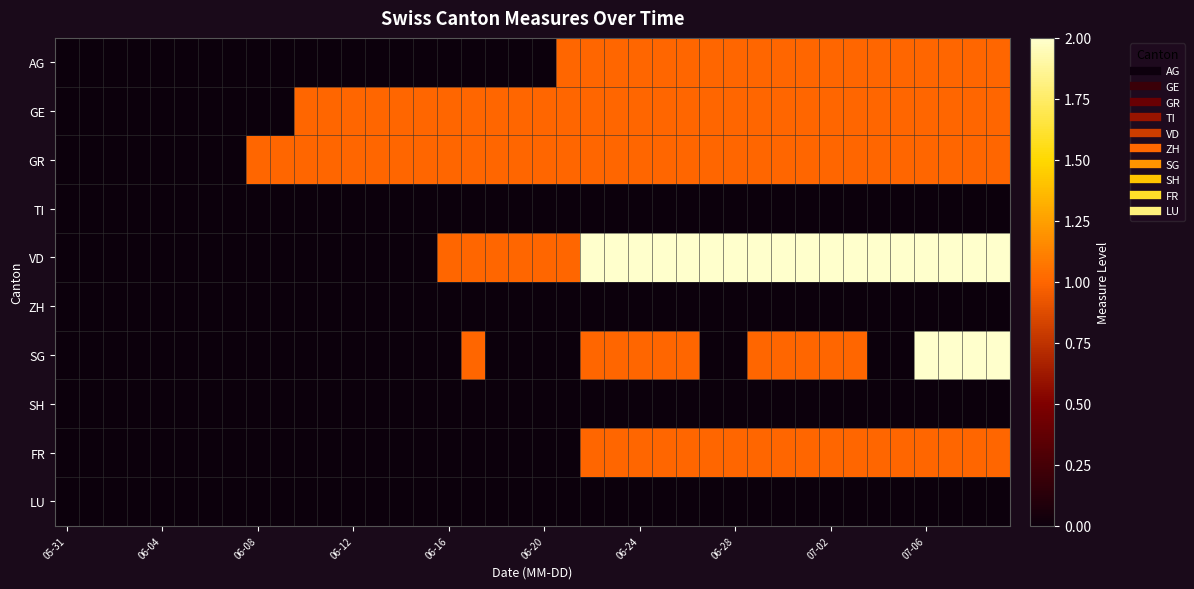

At which category does the chart reach its minimum across all series?

05-31